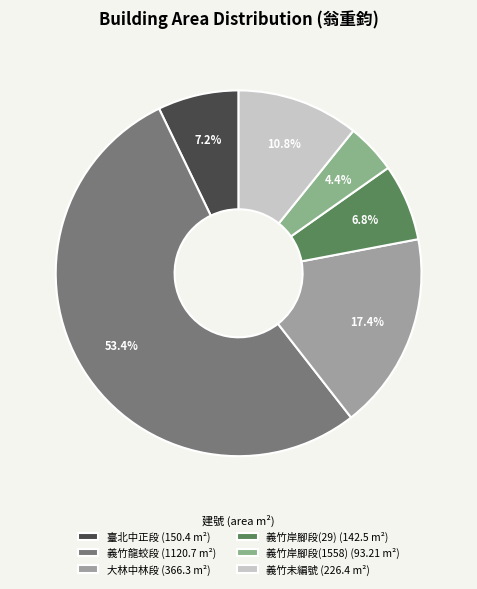

Which slice is the smallest?

義竹岸腳段(1558) (93.21 m²)